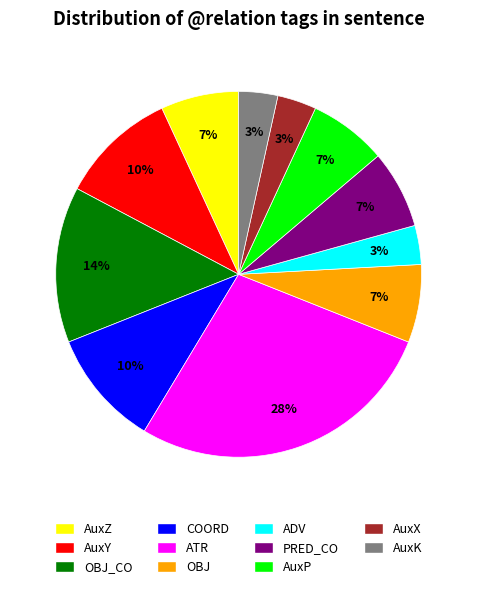

The COORD slice represents 10% of the pie. True or false?

True